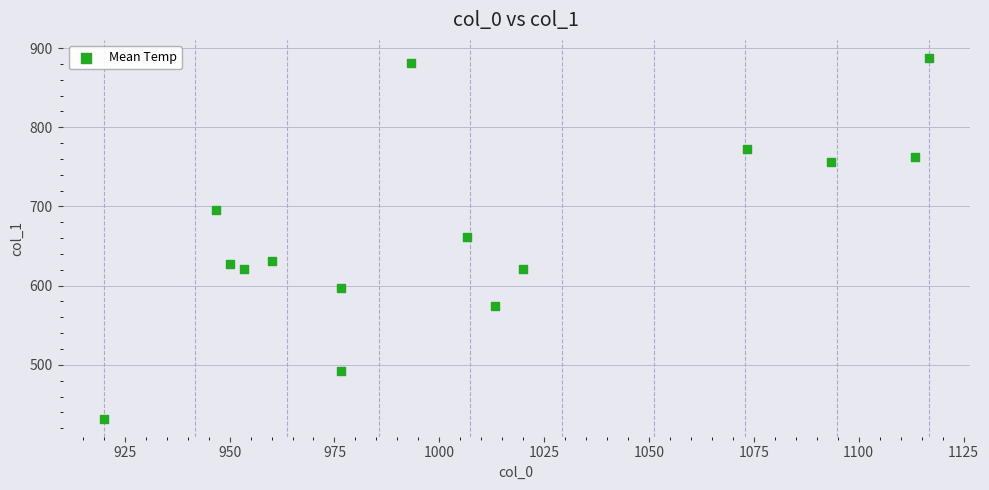

What is the range of X values (max minus min)?

196.7